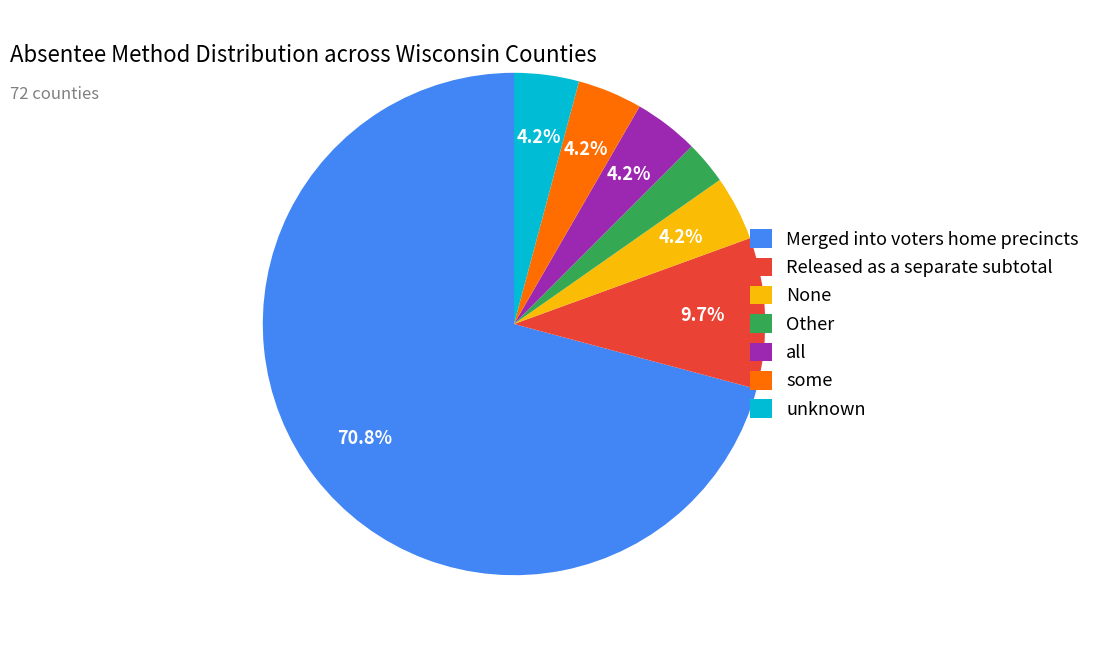

To the nearest percent, what is the combined percentage of Other and unknown?

7%